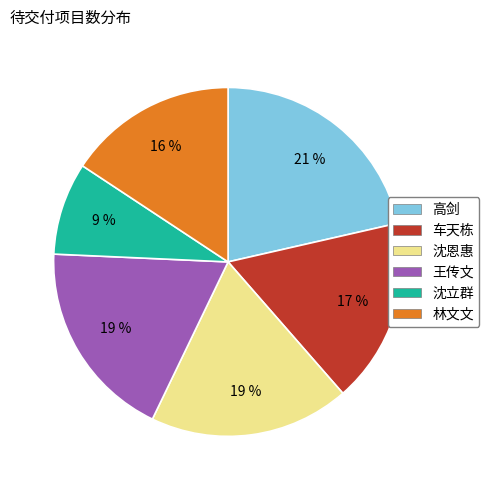

Does 林文文 represent more than half of the total?

No